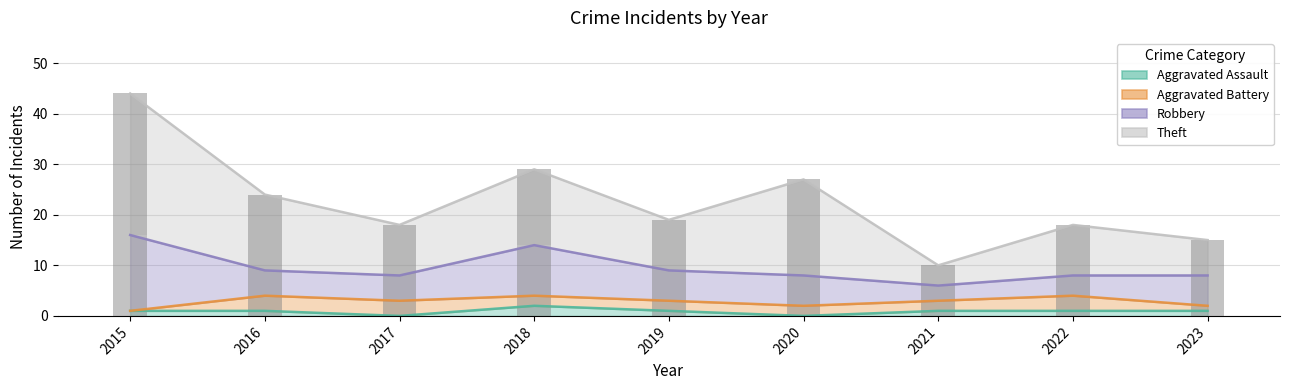

The Robbery series shows 10 at 2018. True or false?

True